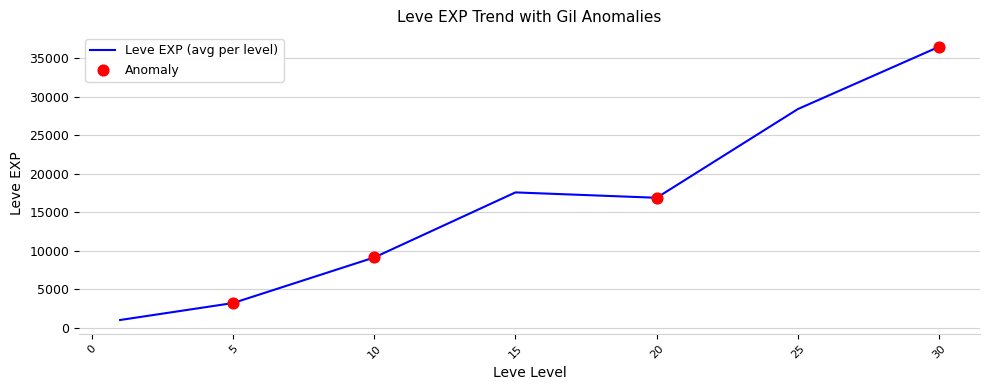

What is the average value?

16082.8